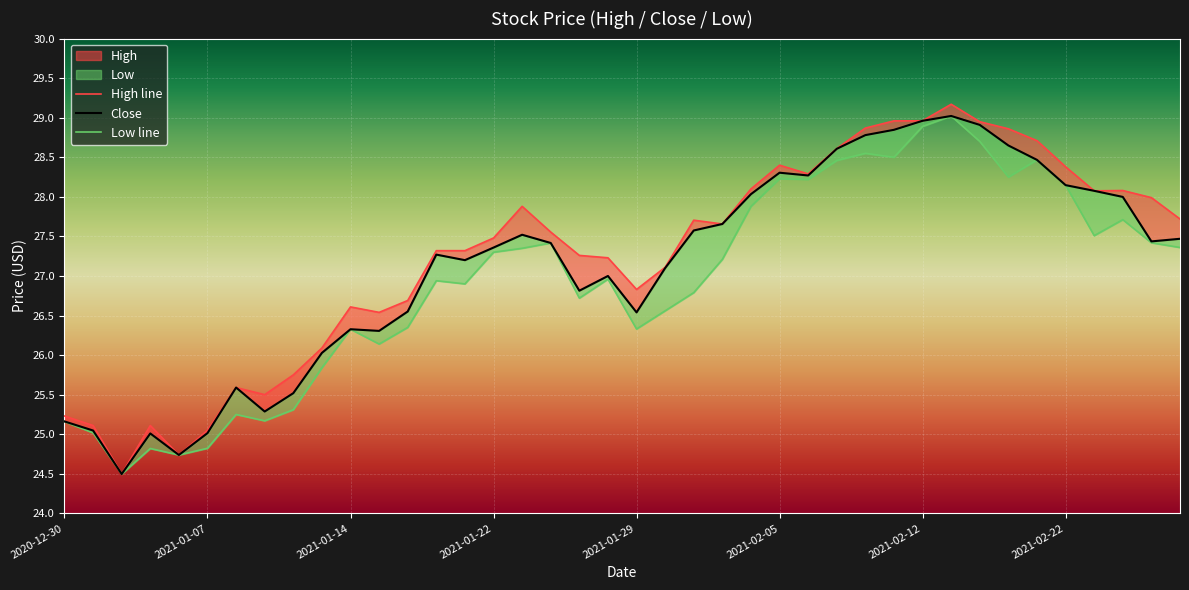

The value of High at 2021-01-29 is 26.8. True or false?

True